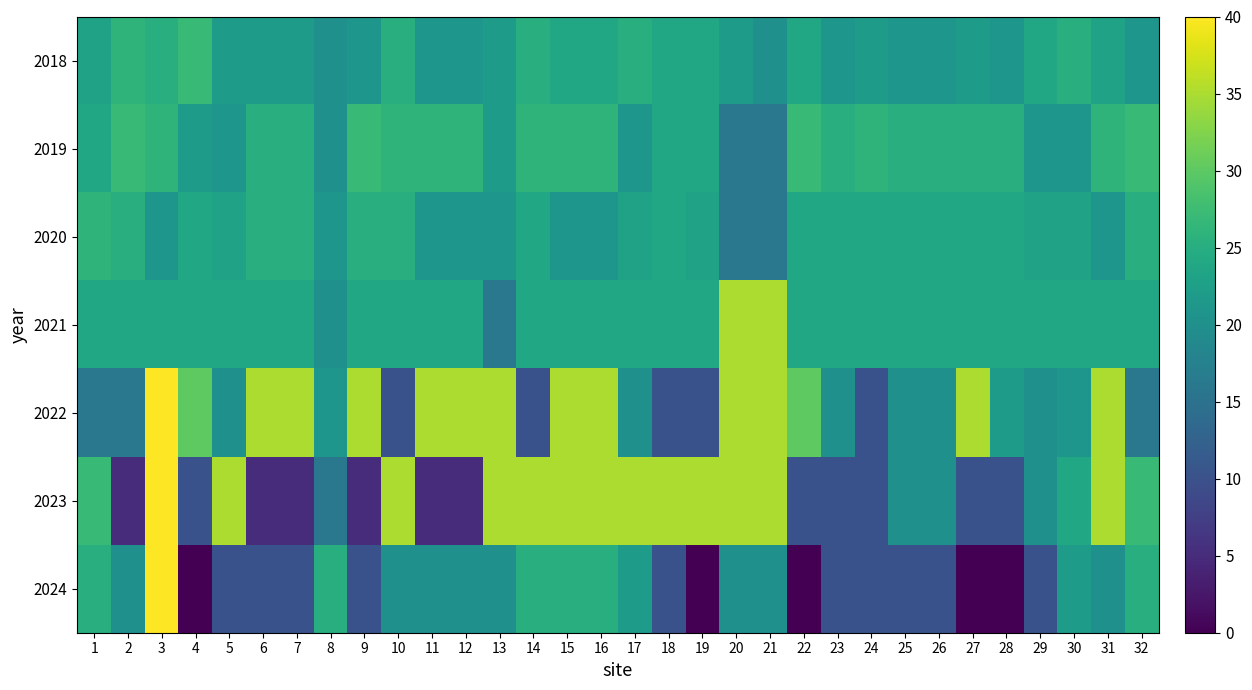

Reading left to right, transcribe all the data shown in this chart.

2018: 1=23	2=26	3=25	4=27	5=22	6=22	7=22	8=20	9=21	10=25	11=21	12=21	13=22	14=25	15=24	16=24	17=25	18=24	19=24	20=22	21=20	22=24	23=21	24=22	25=21	26=21	27=22	28=21	29=24	30=25	31=23	32=21
2019: 1=24	2=27	3=26	4=22	5=21	6=25	7=25	8=20	9=27	10=26	11=26	12=26	13=22	14=26	15=26	16=26	17=21	18=24	19=24	20=16	21=16	22=27	23=25	24=26	25=25	26=25	27=25	28=25	29=21	30=21	31=26	32=27
2020: 1=26	2=25	3=21	4=24	5=23	6=25	7=25	8=21	9=25	10=25	11=21	12=21	13=21	14=24	15=21	16=21	17=23	18=24	19=23	20=16	21=16	22=24	23=24	24=24	25=24	26=24	27=24	28=24	29=23	30=23	31=21	32=25
2021: 1=24	2=24	3=24	4=24	5=24	6=24	7=24	8=20	9=24	10=24	11=24	12=24	13=16	14=24	15=24	16=24	17=24	18=24	19=24	20=35	21=35	22=24	23=24	24=24	25=24	26=24	27=24	28=24	29=24	30=24	31=24	32=24
2022: 1=16	2=16	3=40	4=30	5=20	6=35	7=35	8=21	9=35	10=10	11=35	12=35	13=35	14=10	15=35	16=35	17=20	18=10	19=10	20=35	21=35	22=30	23=20	24=10	25=20	26=20	27=35	28=22	29=20	30=21	31=35	32=16
2023: 1=27	2=5	3=40	4=10	5=35	6=5	7=5	8=16	9=5	10=35	11=5	12=5	13=35	14=35	15=35	16=35	17=35	18=35	19=35	20=35	21=35	22=10	23=10	24=10	25=20	26=20	27=10	28=10	29=20	30=24	31=35	32=27
2024: 1=25	2=20	3=40	4=0	5=10	6=10	7=10	8=25	9=10	10=20	11=20	12=20	13=20	14=25	15=25	16=25	17=22	18=10	19=0	20=20	21=20	22=0	23=10	24=10	25=10	26=10	27=0	28=0	29=10	30=22	31=20	32=25